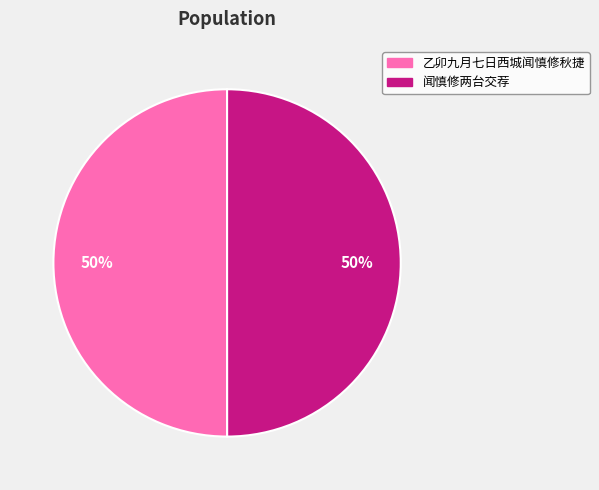

The 乙卯九月七日西城闻慎修秋捷 slice represents 45% of the pie. True or false?

False